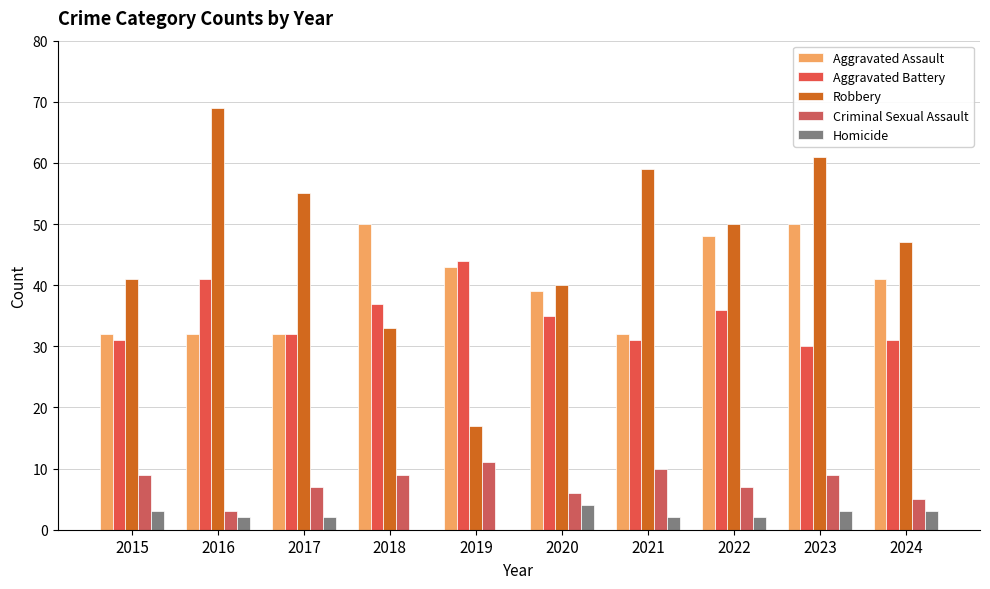

True or false: Criminal Sexual Assault has a value of 7 at 2022.

True